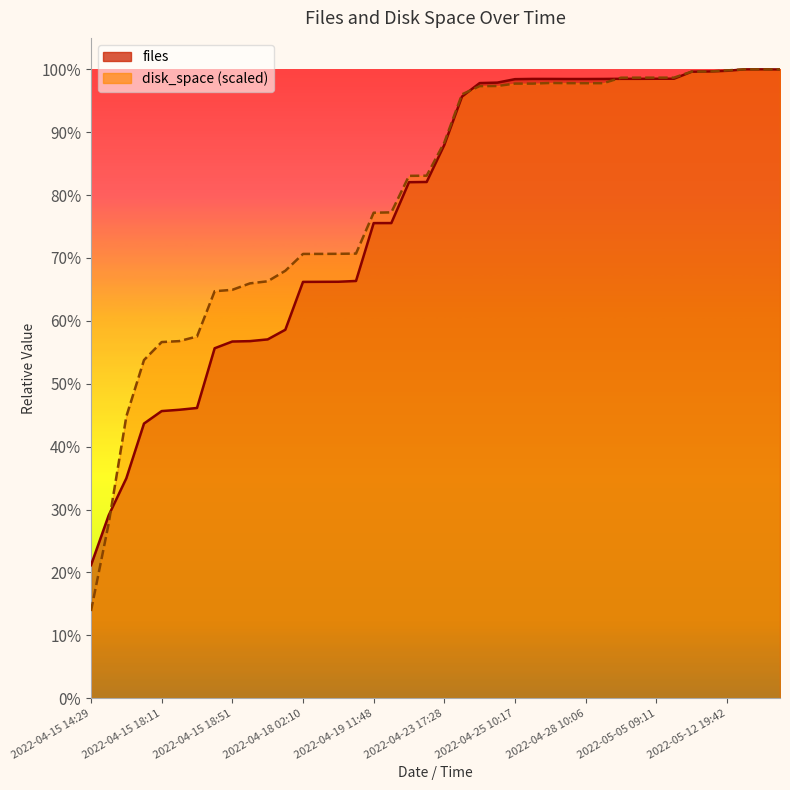

At which category is the sum across all series the highest?

2022-05-16 15:09